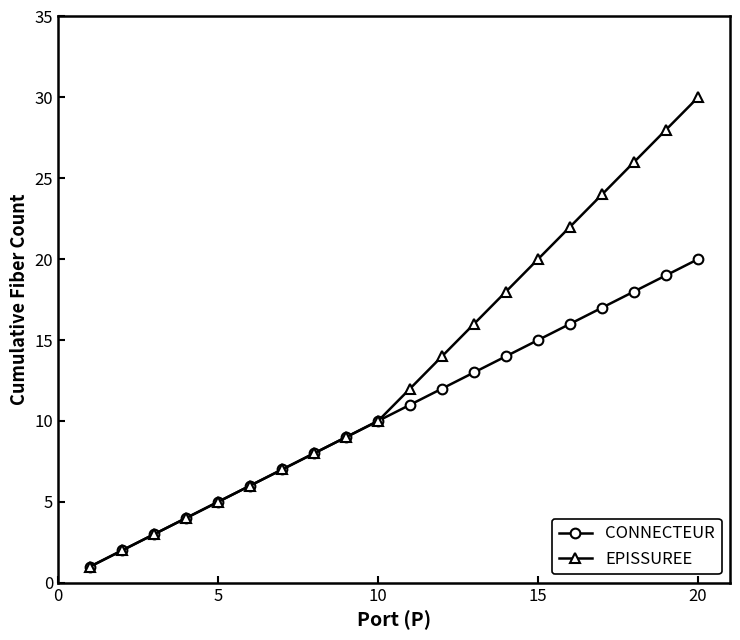

What is the highest value of the EPISSUREE series?

30